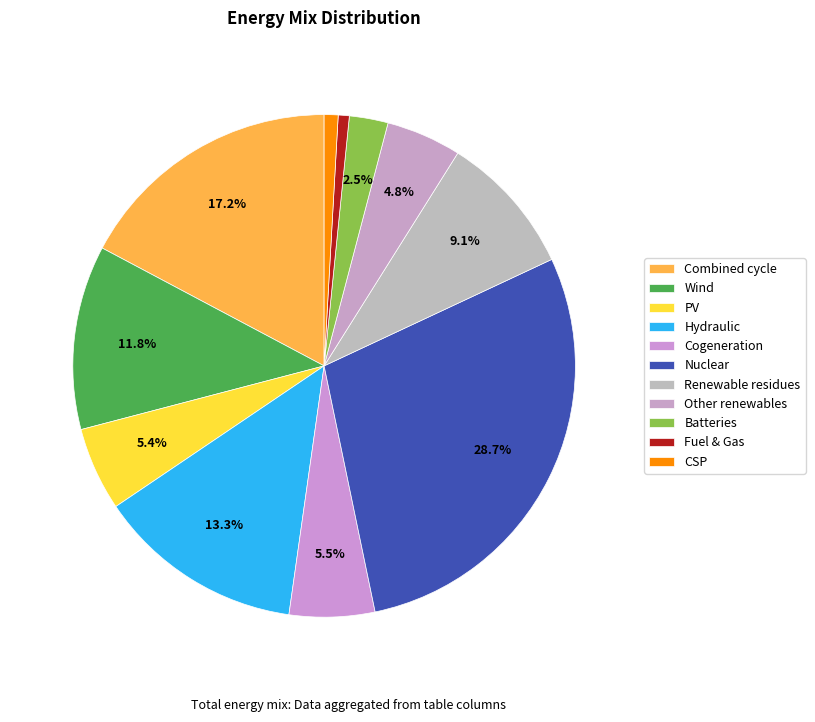

How many segments does this pie chart have?

11